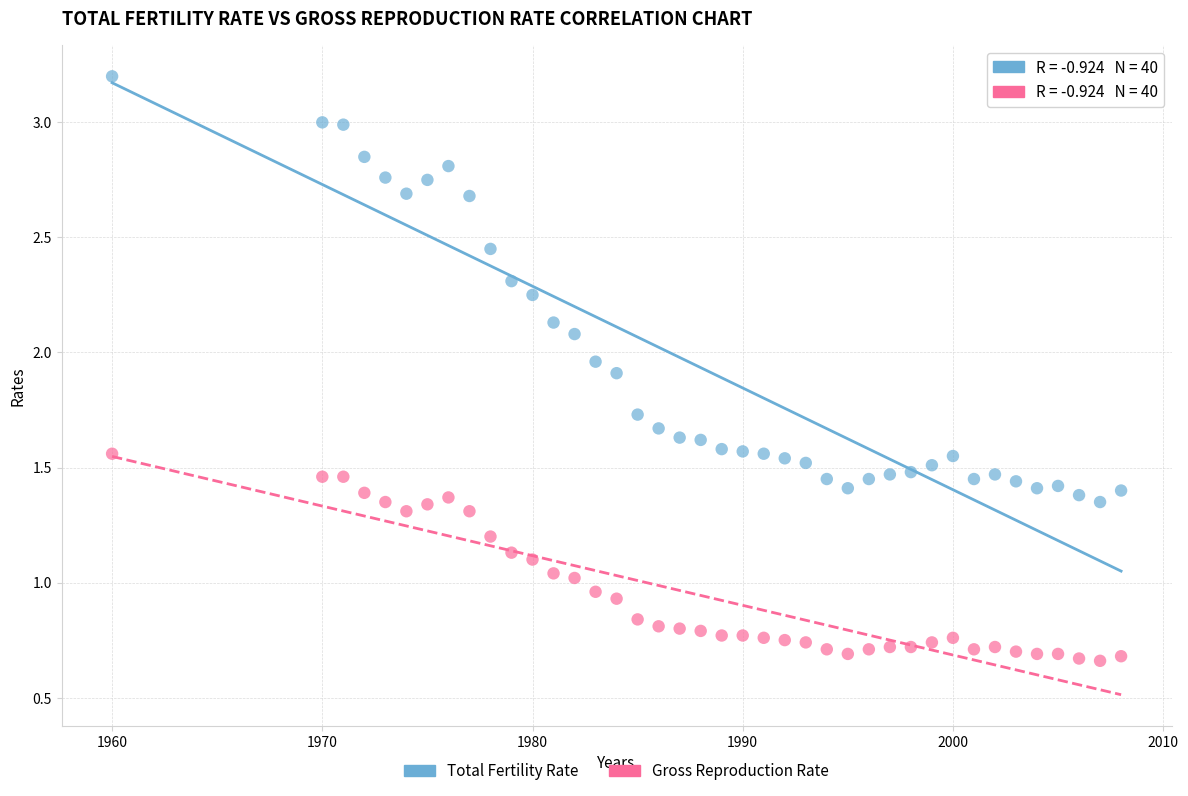

Across all data points, what is the range of X values (max minus min)?

48.0